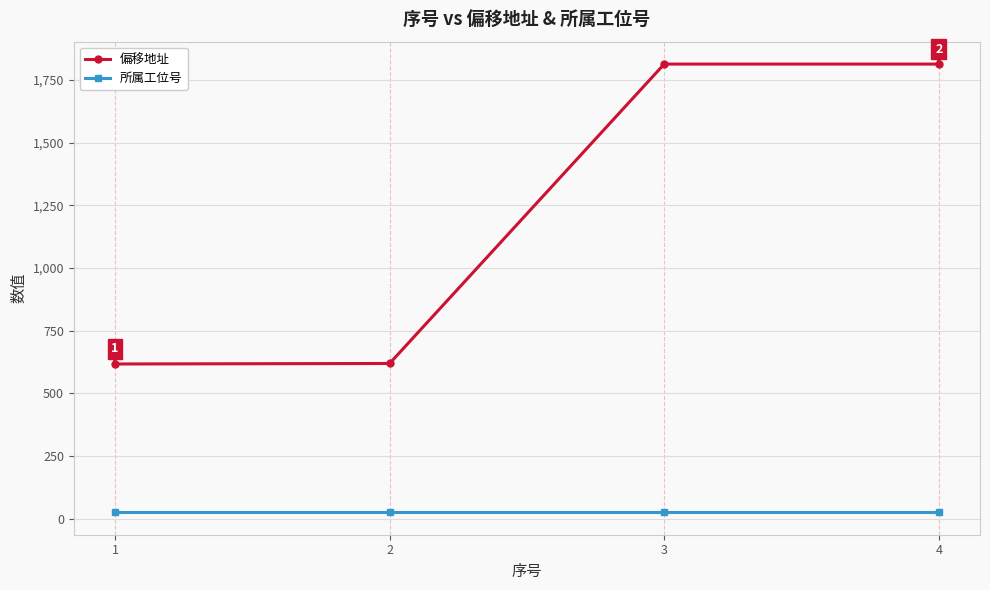

Rank the series by their maximum value, from highest to lowest.

偏移地址, 所属工位号